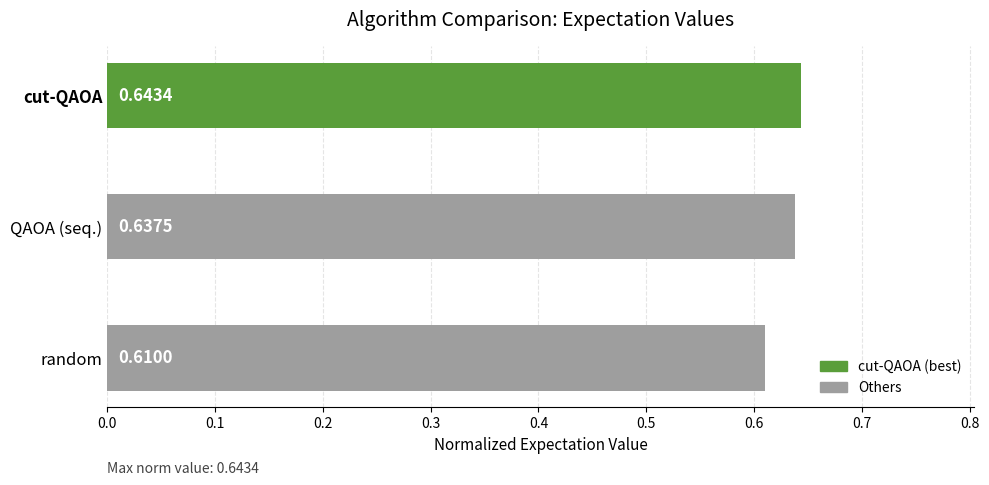

Does the chart contain any negative values?

No